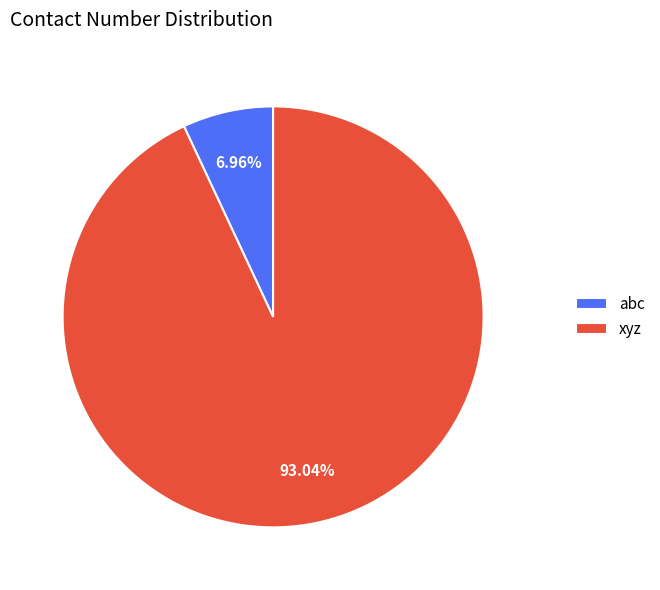

What is the largest slice in the pie chart?

xyz